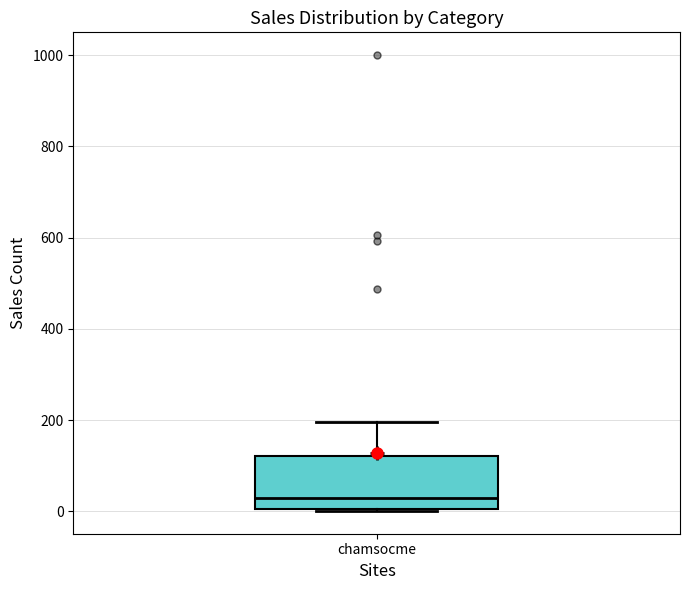

Transcribe this box plot: give where the median line is, the range the box spans, and where the two whiskers end, as read against the y-axis. The values are not printed on the chart, so give them approximately, as read against the axis.

median 40, box 0 to 120, whiskers 0 to 200